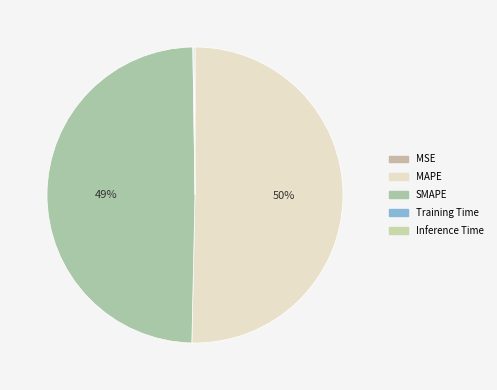

Rank the categories by value from highest to lowest.

MAPE, SMAPE, Inference Time, Training Time, MSE